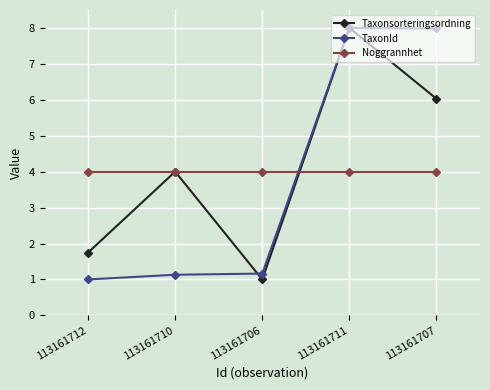

True or false: Taxonsorteringsordning and Noggrannhet cross at least once.

True